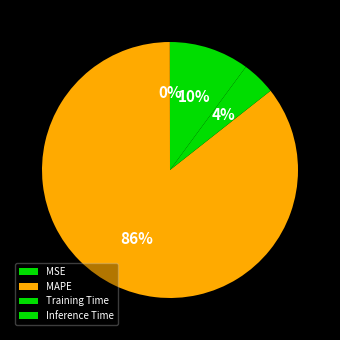

The Inference Time slice represents 1% of the pie. True or false?

False